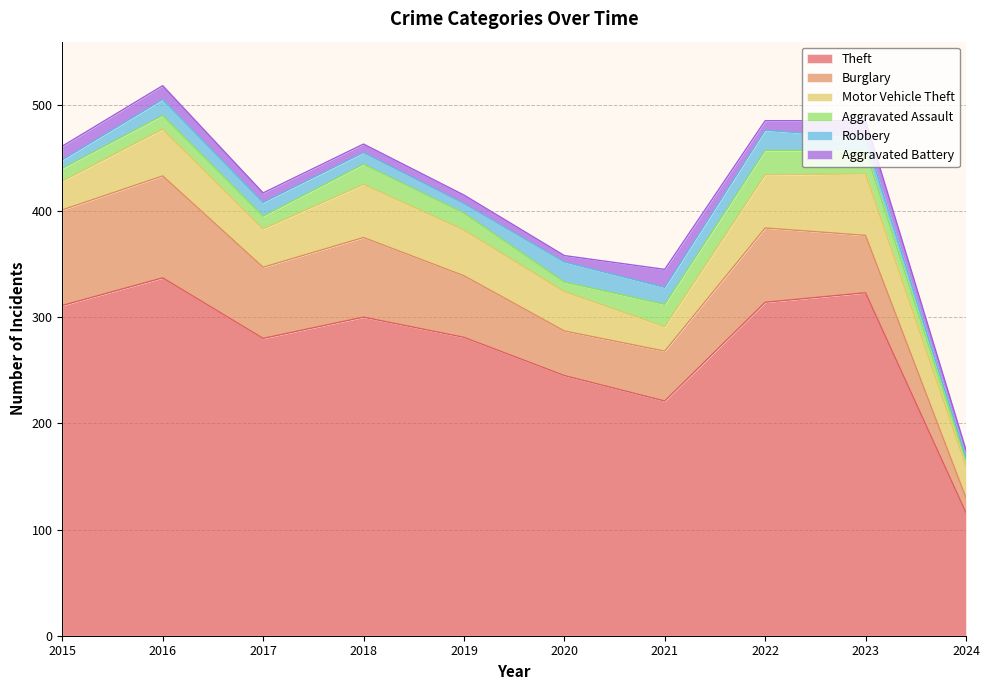

The value of Burglary at 2023 is 54. True or false?

True